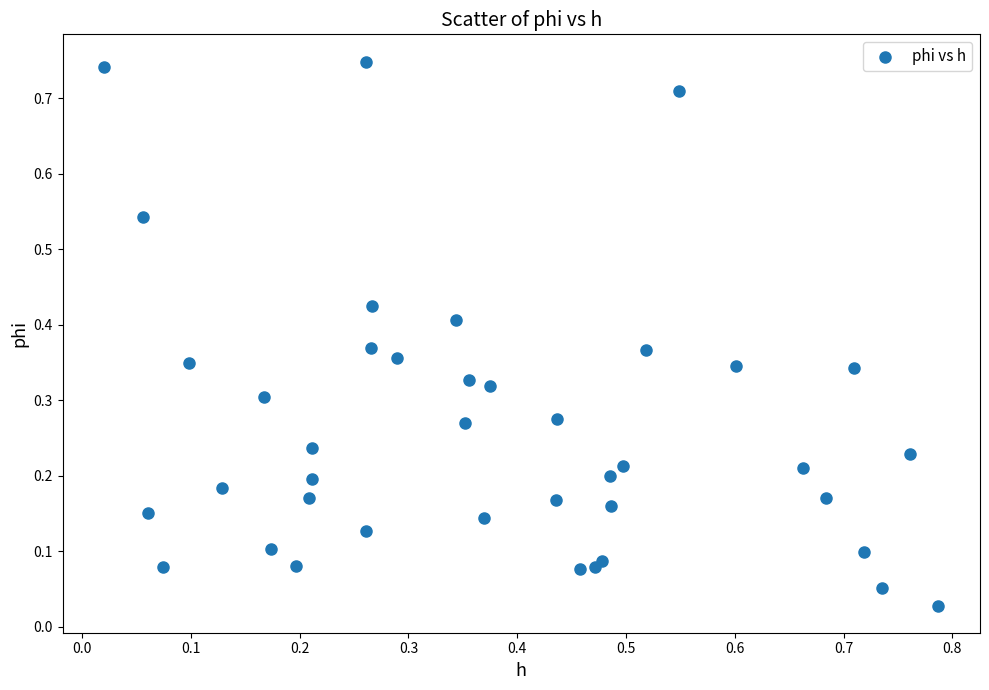

What is the range of X values (max minus min)?

0.8